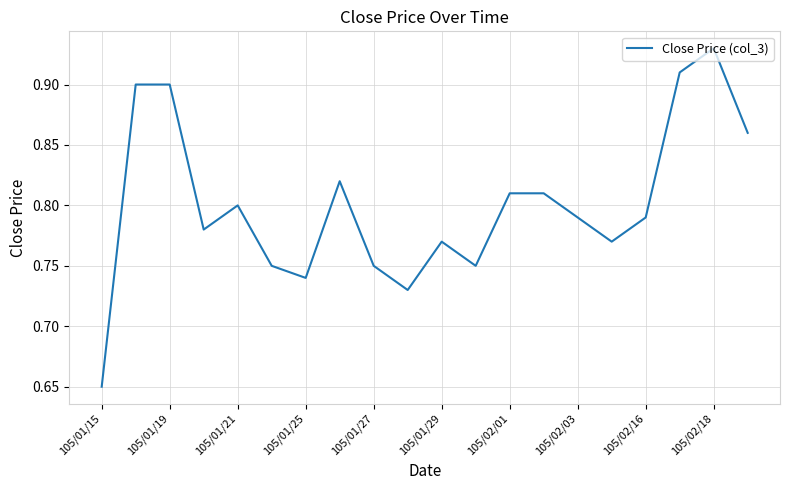

Reading right to left, what are all the values shown in this chart?

0.9	0.9	0.9	0.8	0.8	0.8	0.8	0.8	0.8	0.8	0.7	0.8	0.8	0.7	0.8	0.8	0.8	0.9	0.9	0.7